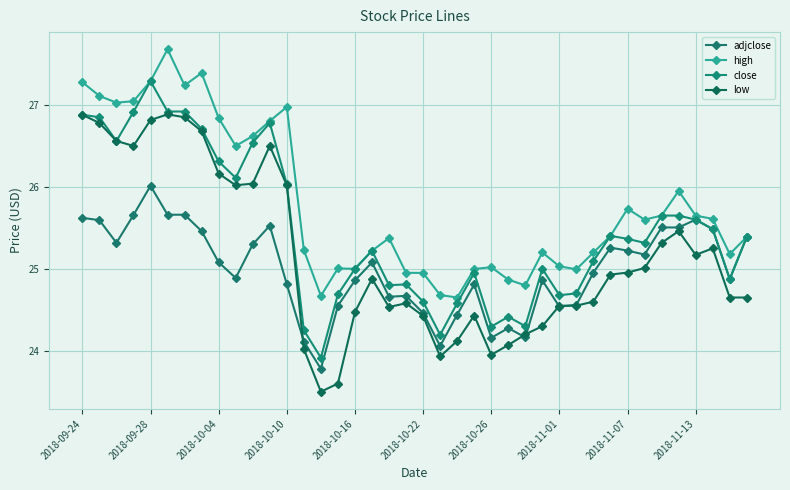

Reading left to right, transcribe all the data shown in this chart.

adjclose: 25.6	25.6	25.3	25.7	26.0	25.7	25.7	25.5	25.1	24.9	25.3	25.5	24.8	24.1	23.8	24.5	24.9	25.1	24.7	24.7	24.5	24.1	24.4	24.8	24.2	24.3	24.2	24.9	24.5	24.6	25.0	25.3	25.2	25.2	25.5	25.5	25.6	25.5	24.9	25.4
high: 27.3	27.1	27.0	27.0	27.3	27.7	27.2	27.4	26.8	26.5	26.6	26.8	27.0	25.2	24.7	25.0	25.0	25.2	25.4	25.0	25.0	24.7	24.6	25.0	25.0	24.9	24.8	25.2	25.0	25.0	25.2	25.4	25.7	25.6	25.6	26.0	25.6	25.6	25.2	25.4
close: 26.9	26.9	26.6	26.9	27.3	26.9	26.9	26.7	26.3	26.1	26.5	26.8	26.0	24.2	23.9	24.7	25.0	25.2	24.8	24.8	24.6	24.2	24.6	25.0	24.3	24.4	24.3	25.0	24.7	24.7	25.1	25.4	25.4	25.3	25.6	25.6	25.6	25.5	24.9	25.4
low: 26.9	26.8	26.6	26.5	26.8	26.9	26.9	26.7	26.2	26.0	26.0	26.5	26.0	24.0	23.5	23.6	24.5	24.9	24.5	24.6	24.4	23.9	24.1	24.4	24.0	24.1	24.2	24.3	24.5	24.5	24.6	24.9	25.0	25.0	25.3	25.5	25.2	25.2	24.6	24.6